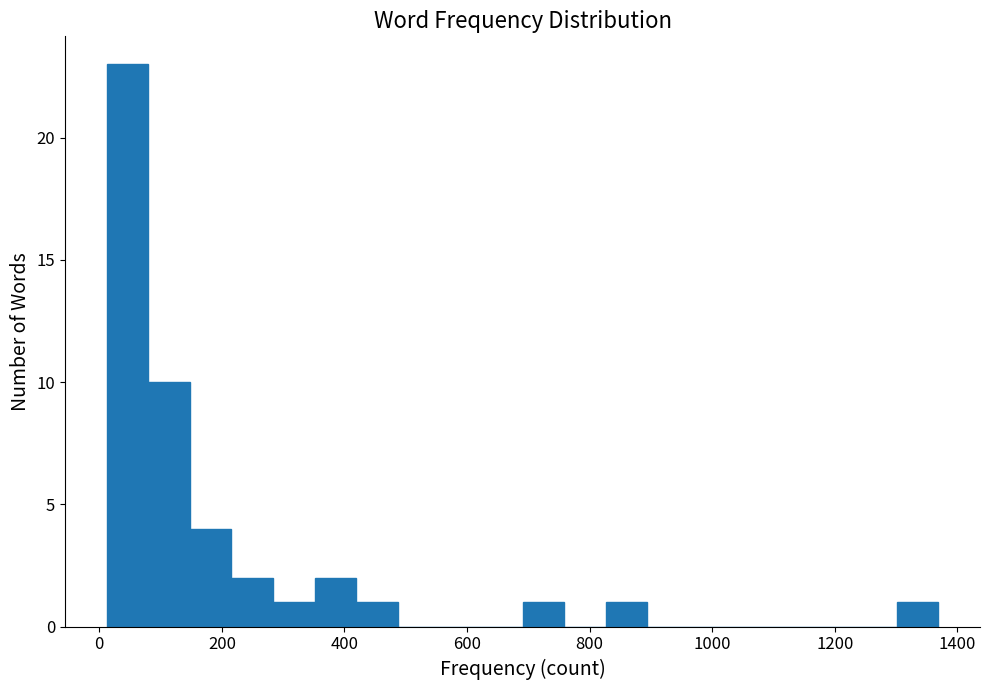

Read against the x-axis, roughly where is the centre of the tallest bar?

40